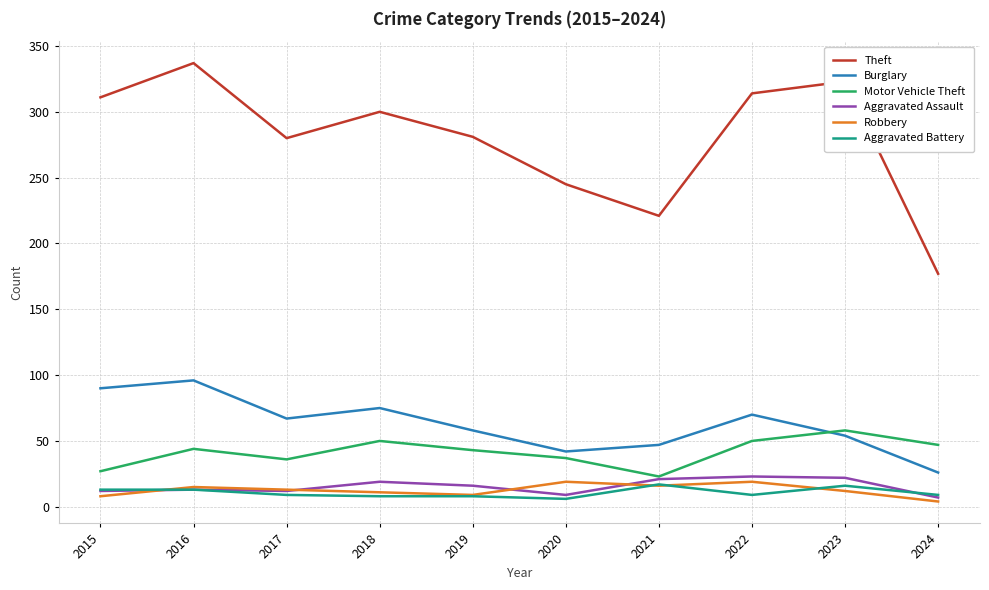

True or false: Robbery and Burglary cross at least once.

False